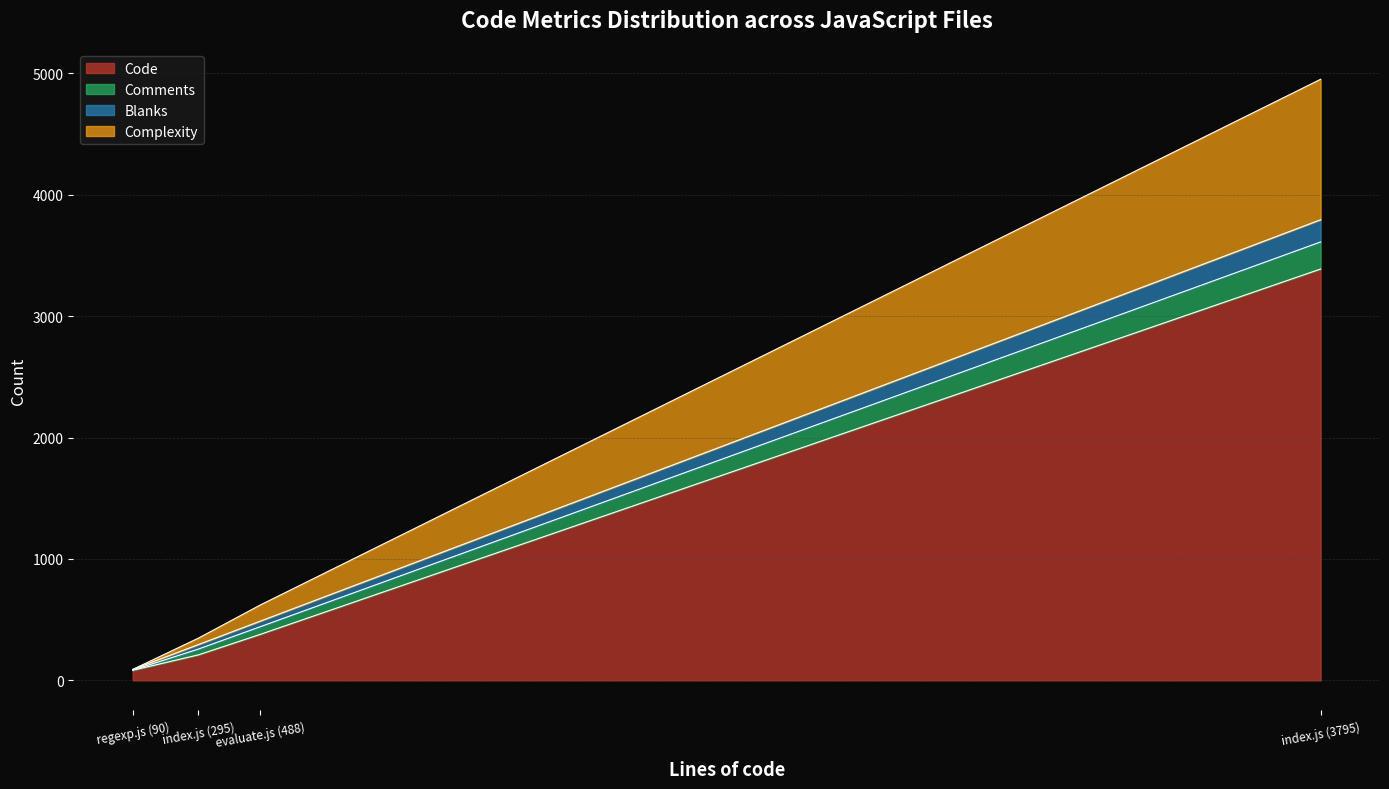

Is it true that Code equals 3389 at index.js (3795)?

True